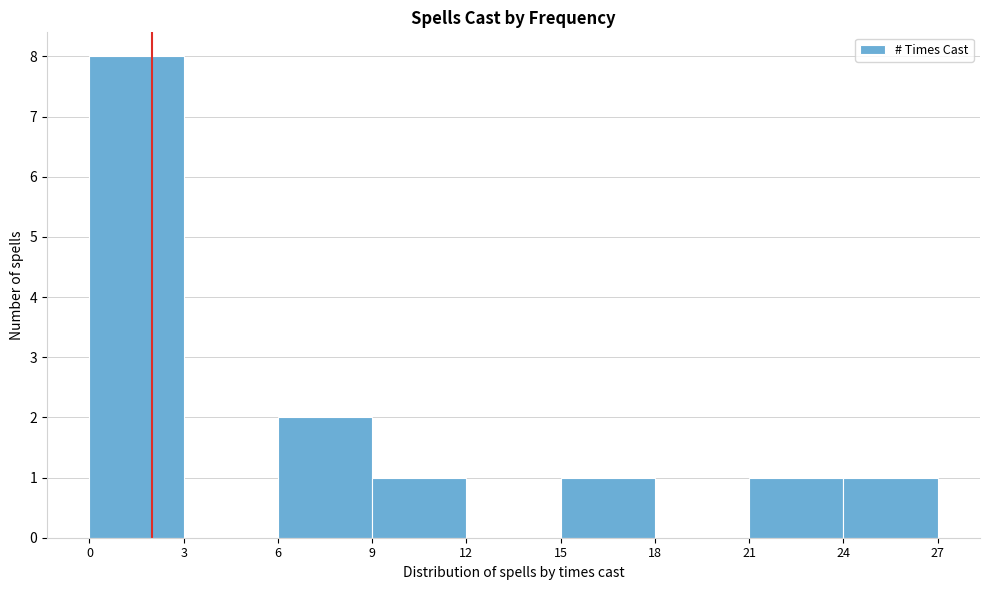

Reading left to right, list every bar in this chart as the range it spans on the x-axis followed by its height. The values are not printed on the chart, so give them approximately, as read against the axis.

0 to 3: 8
3 to 6: 0
6 to 9: 2
9 to 12: 1
12 to 15: 0
15 to 18: 1
18 to 21: 0
21 to 24: 1
24 to 27: 1